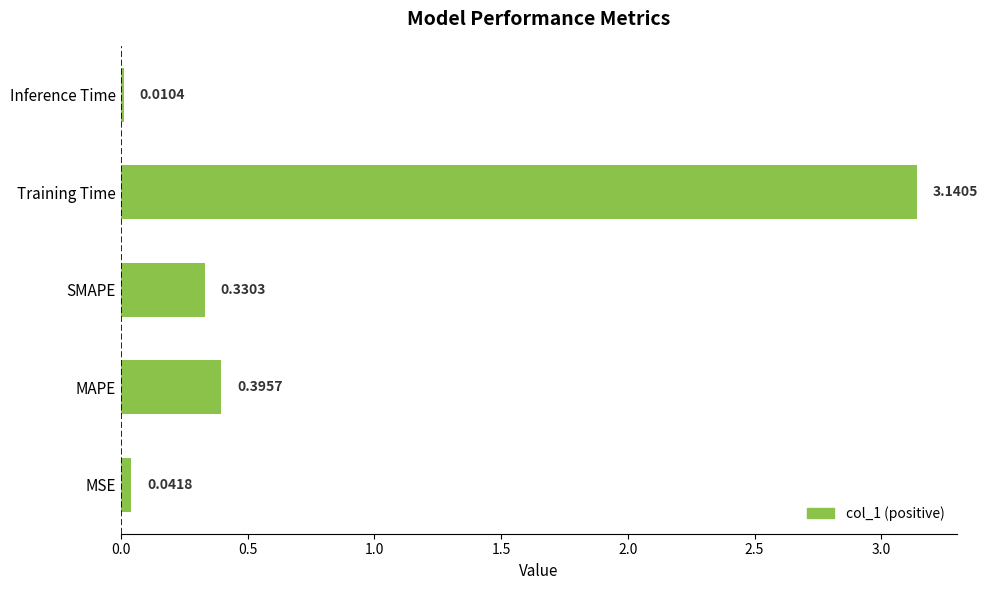

What is the sum of the values at SMAPE and MAPE?

0.7